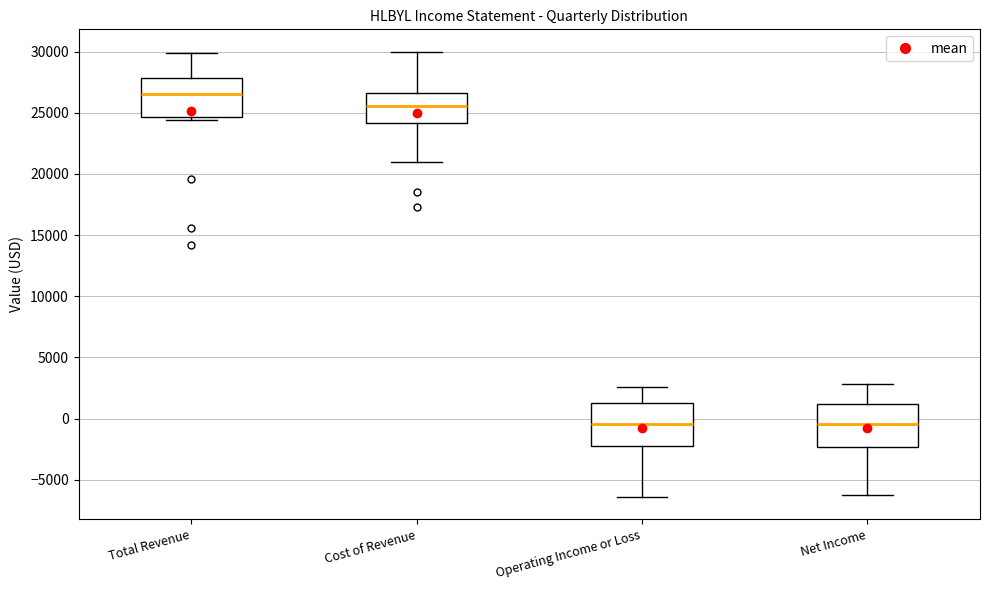

Reading left to right, read every box against the y-axis: the position of its median line, the range the box covers, and the ends of its whiskers. The values are not printed on the chart, so give them approximately, as read against the axis.

Total Revenue: median 26500, box 24500 to 28000, whiskers 24500 (just below the box's lower edge) to 30000
Cost of Revenue: median 25500, box 24000 to 26500, whiskers 21000 to 30000
Operating Income or Loss: median -500, box -2000 to 1500, whiskers -6500 to 2500
Net Income: median -500, box -2500 to 1000, whiskers -6000 to 3000